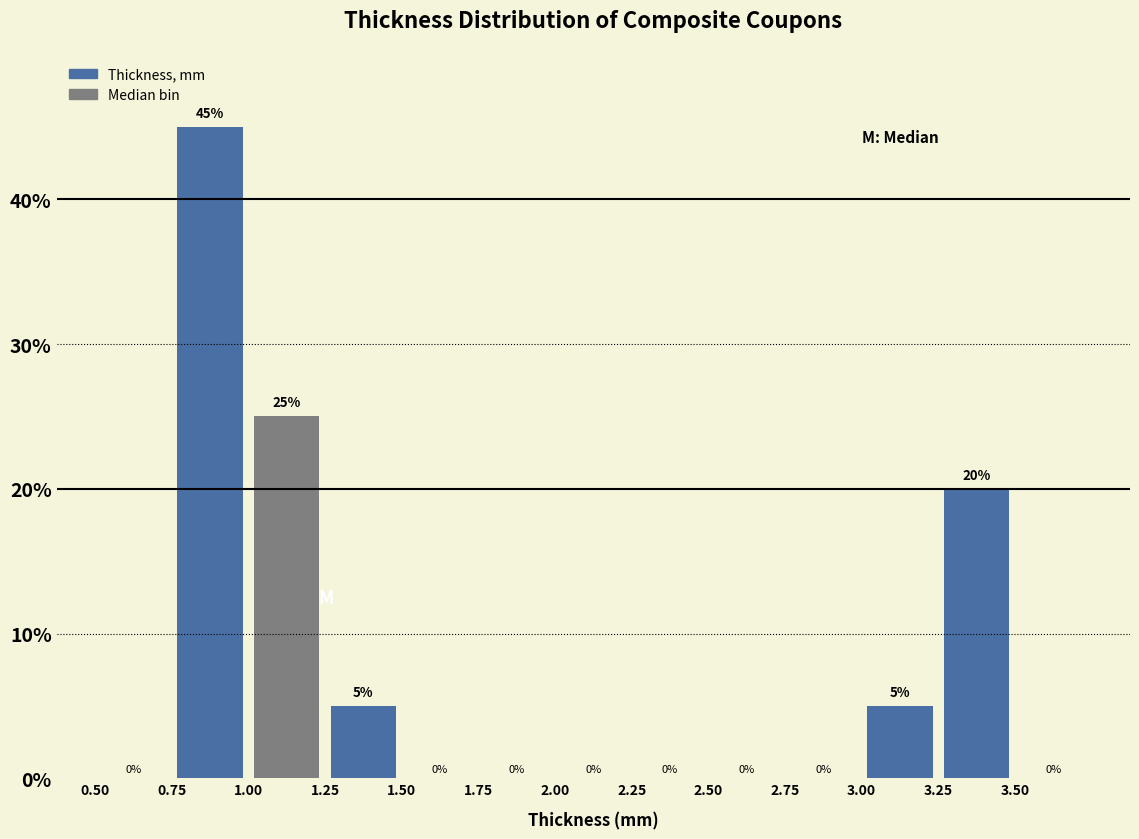

Reading left to right, list every bar in this chart as the range it spans on the x-axis followed by its height.

0.50 to 0.75: 0
0.75 to 1.00: 45
1.00 to 1.25: 25
1.25 to 1.50: 5
1.50 to 1.75: 0
1.75 to 2.00: 0
2.00 to 2.25: 0
2.25 to 2.50: 0
2.50 to 2.75: 0
2.75 to 3.00: 0
3.00 to 3.25: 5
3.25 to 3.50: 20
3.50 to 3.75: 0